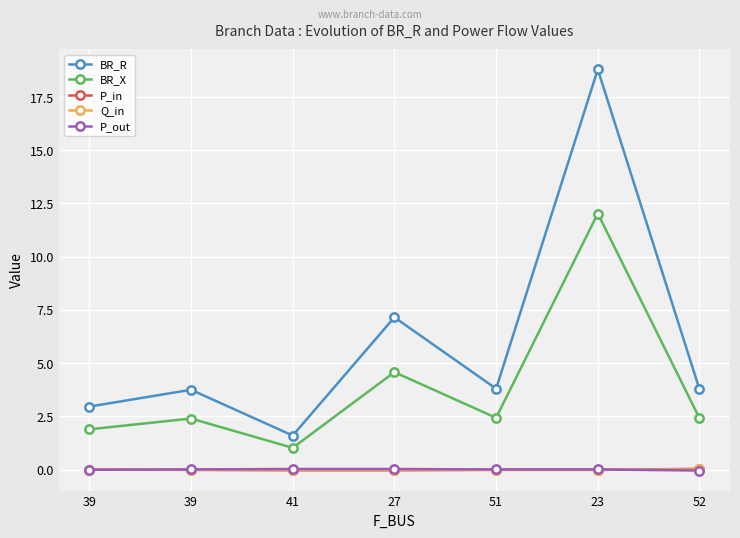

Is this an area chart (filled region under the line)?

No